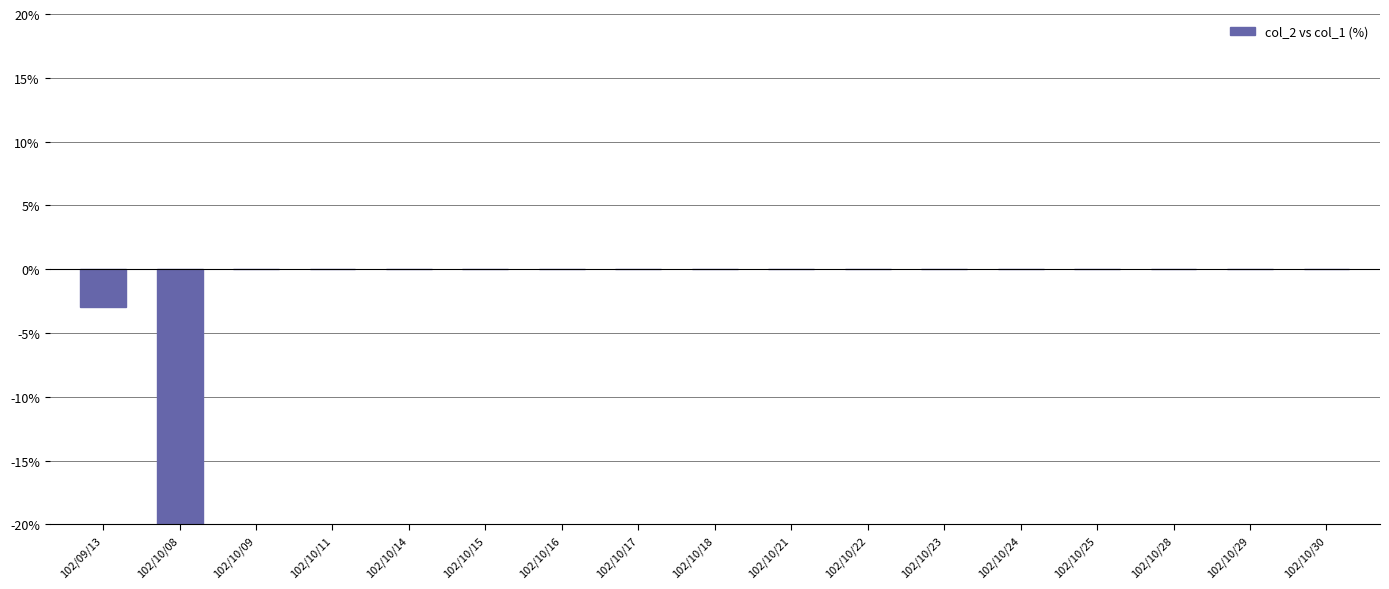

What is the label of the 8th bar from the left?

102/10/17